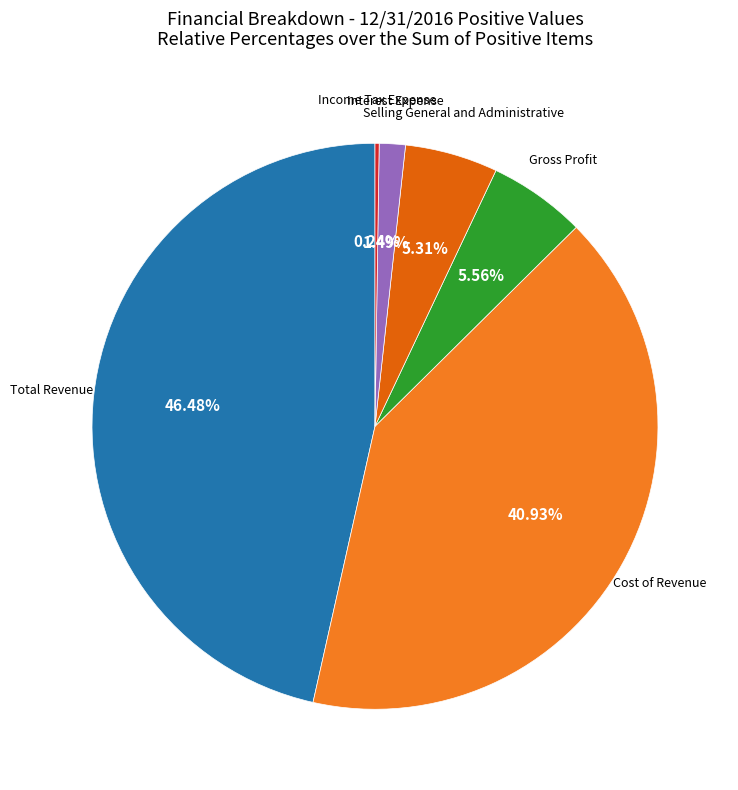

Which slice is the largest?

Total Revenue